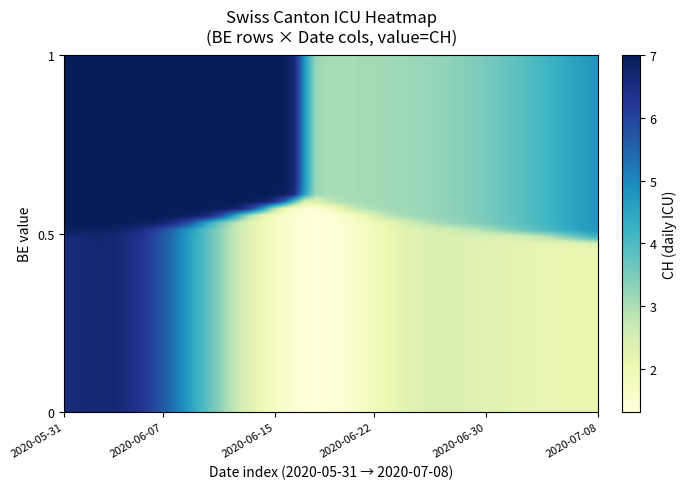

Reading left to right, list all the values displayed in this chart.

BE: 1	1	0	0	0	0	0	0	0	0	0	0	0	0	0	0	0	0	0	0	0	0	0	0	0	0	0	0	0	0	0	0	0	1	1	1	1	1	1
BL: 0	0	0	0	0	0	0	0	0	0	0	0	0	0	0	0	0	0	0	0	0	0	0	0	0	0	0	0	0	0	0	0	0	0	0	0	0	0	0
CH: 7	7	5	7	8	8	7	7	4	4	4	3	2	2	2	1	1	1	1	1	1	1	2	3	1	4	3	2	2	3	2	2	2	3	3	4	5	5	6